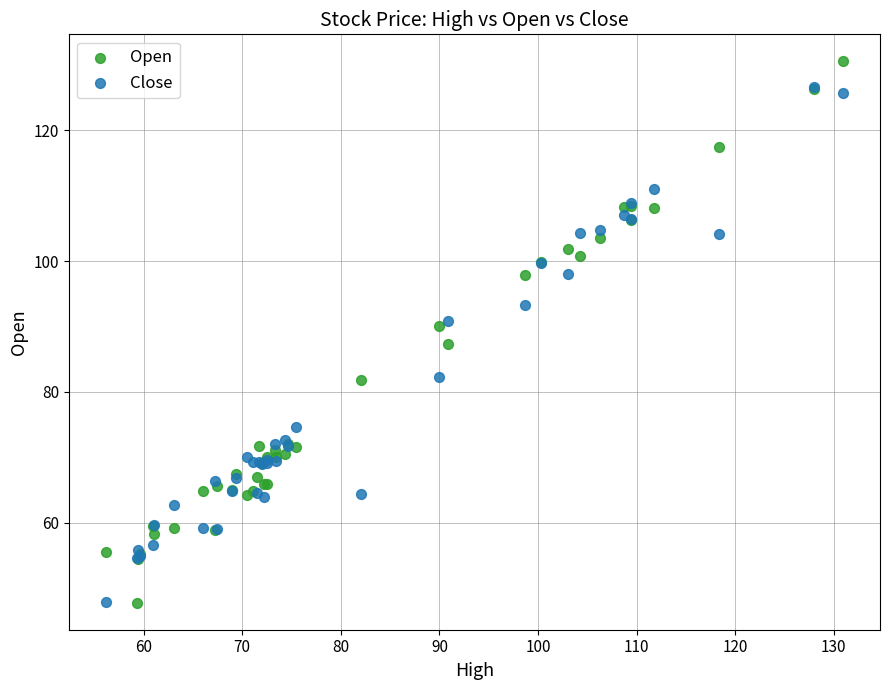

What are all the series names shown in the legend?

Open, Close